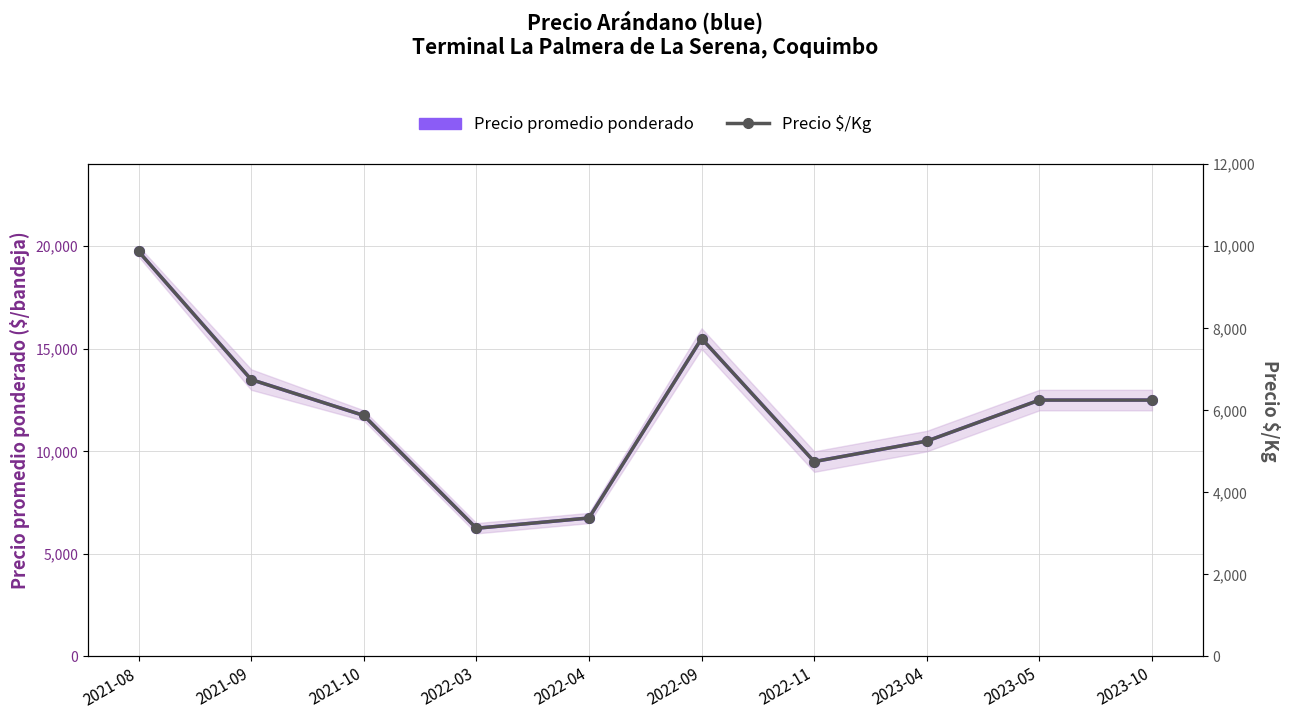

What is the highest value of the Precio promedio ponderado series?

19750